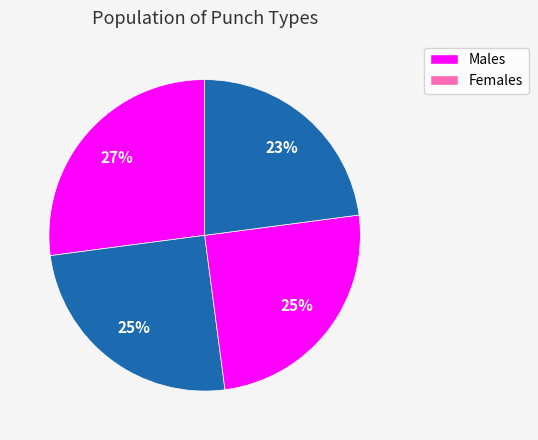

Is there any slice that represents more than half of the pie?

No